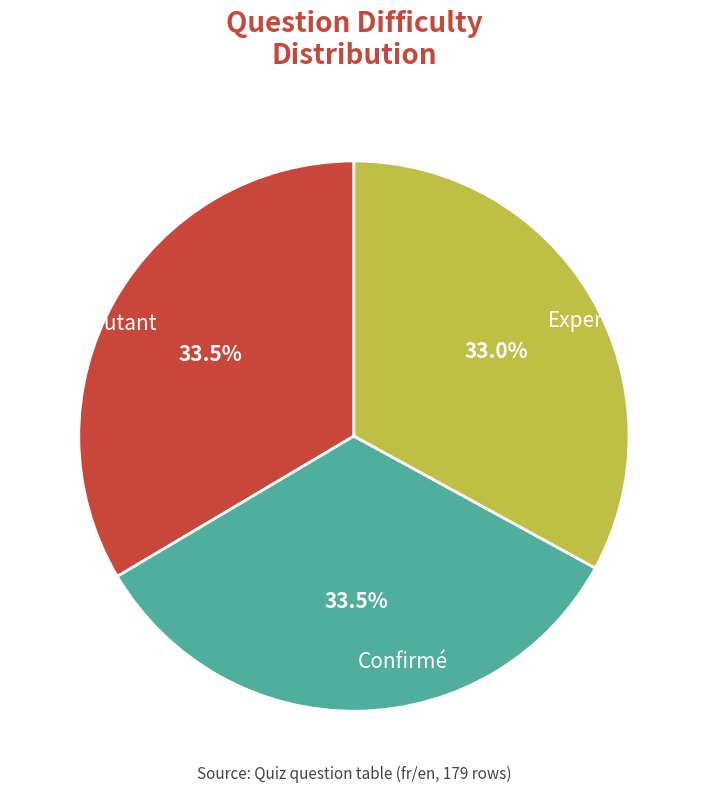

Do Expert and Débutant together represent more than half of the pie?

Yes